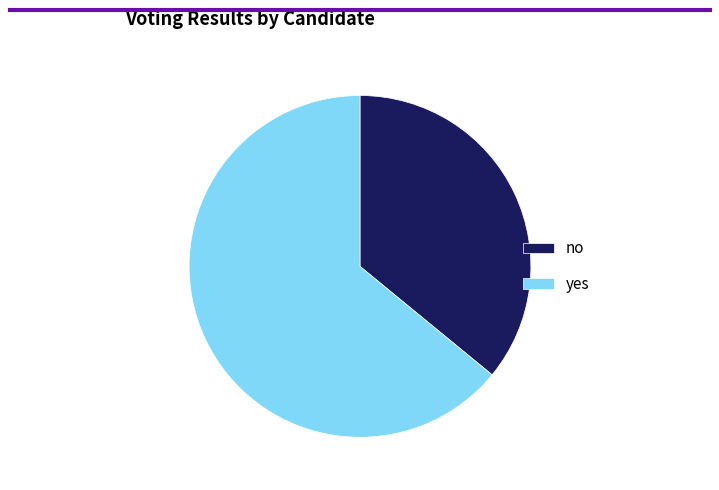

The no slice represents 36% of the pie. True or false?

True